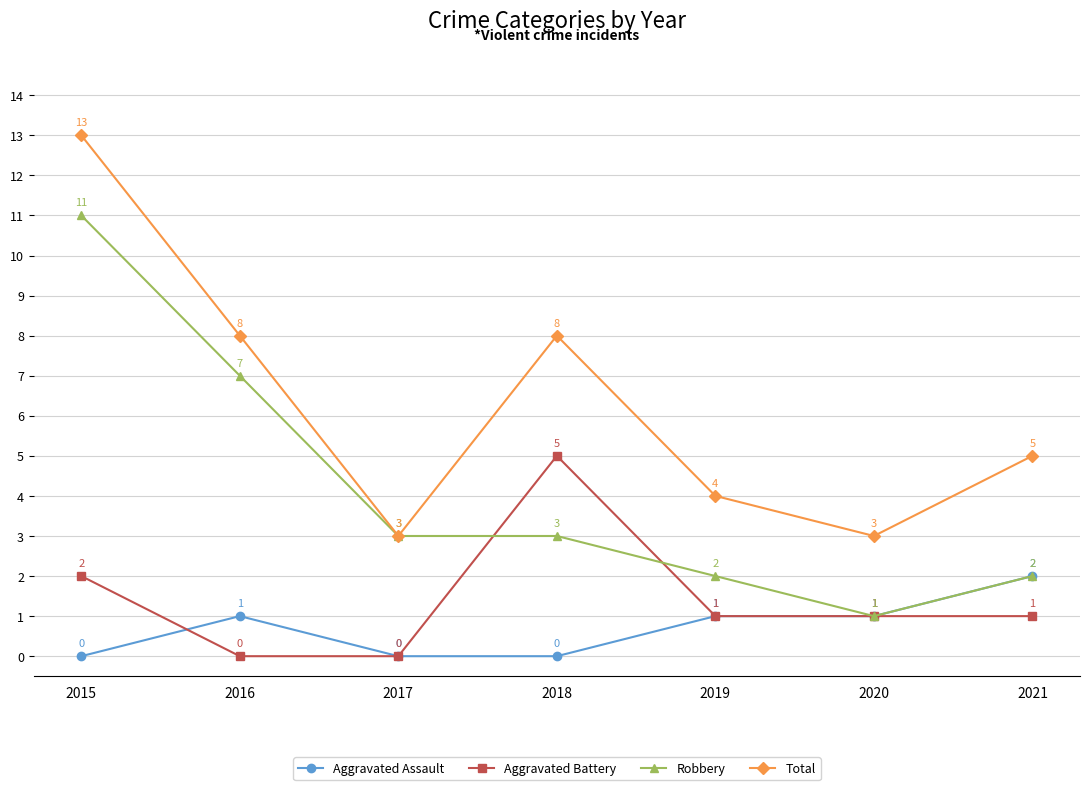

True or false: Total has a value of 5 at 2017.

False